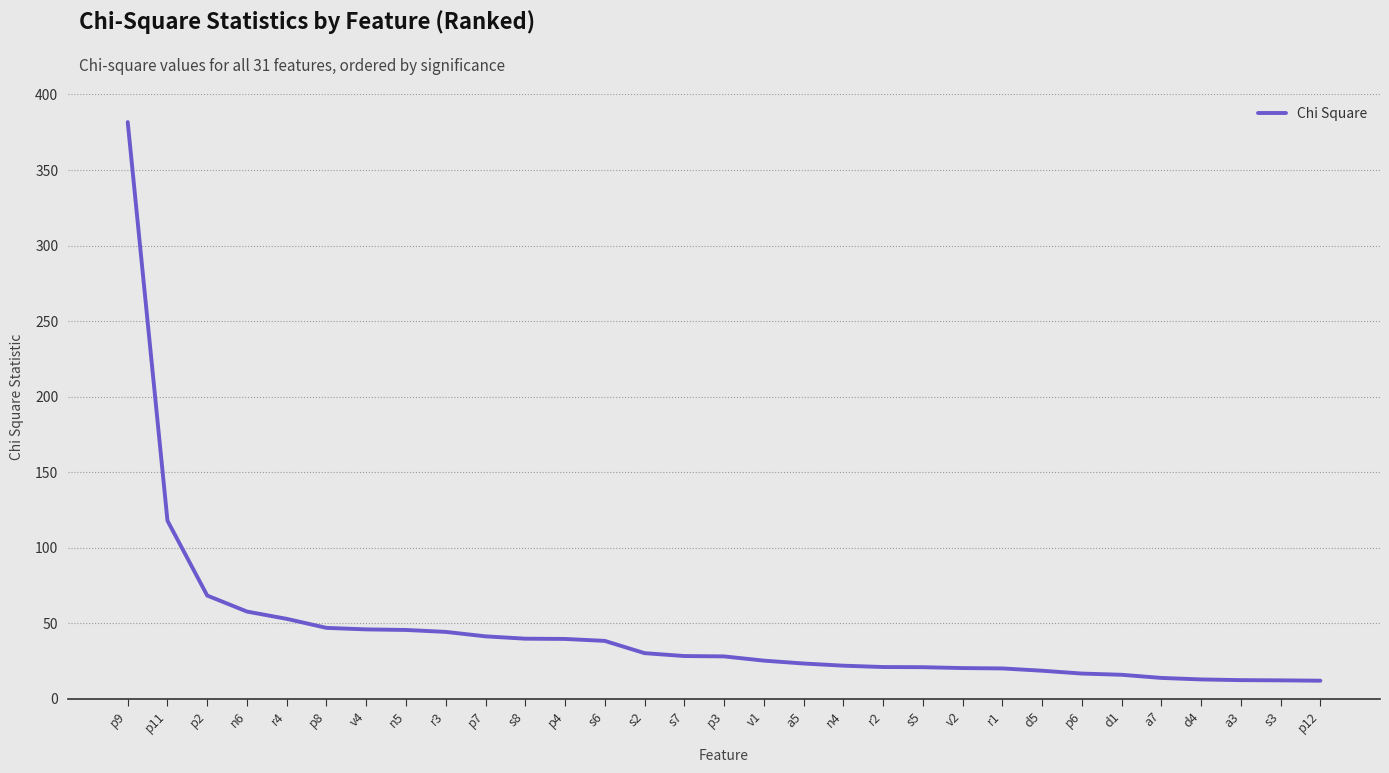

What position from the right is r3?

23